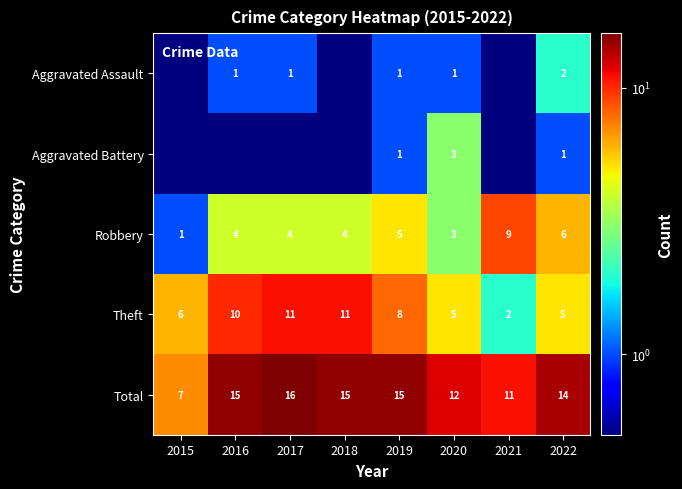

At which label does Robbery reach its peak?

2021